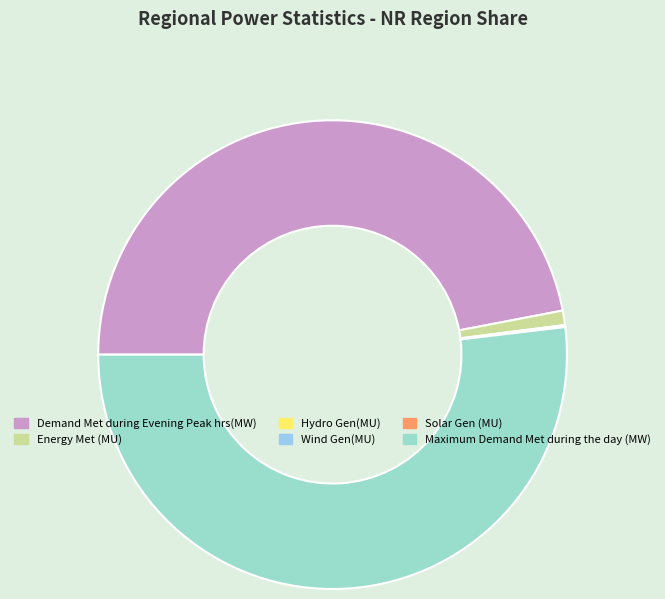

To the nearest percent, what is the combined percentage of Solar Gen (MU) and Energy Met (MU)?

1%